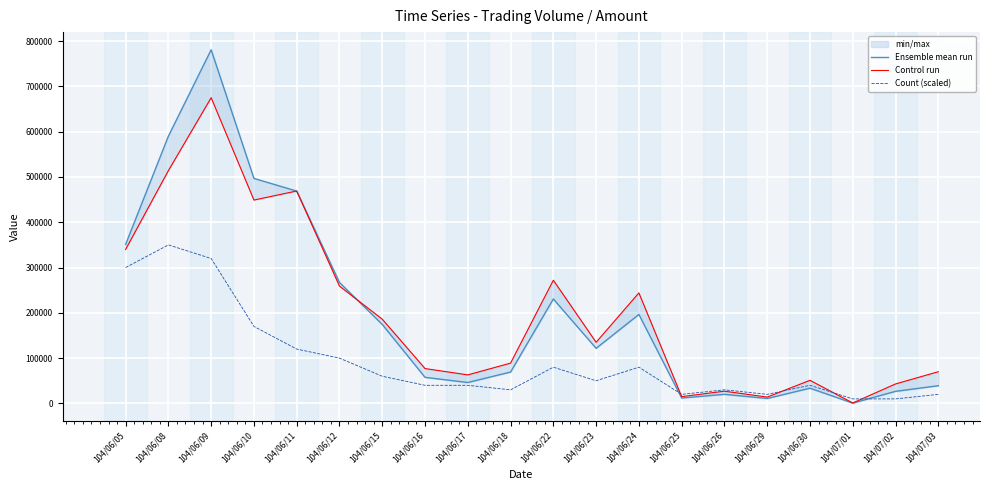

What is the difference between the maximum and minimum values in the Ensemble mean run series?

780130